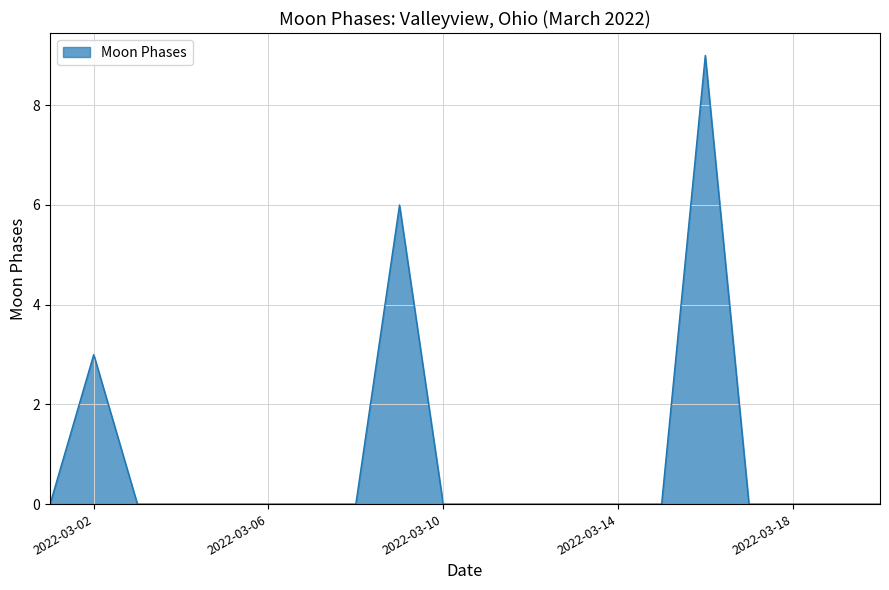

What is the greatest value displayed?

9